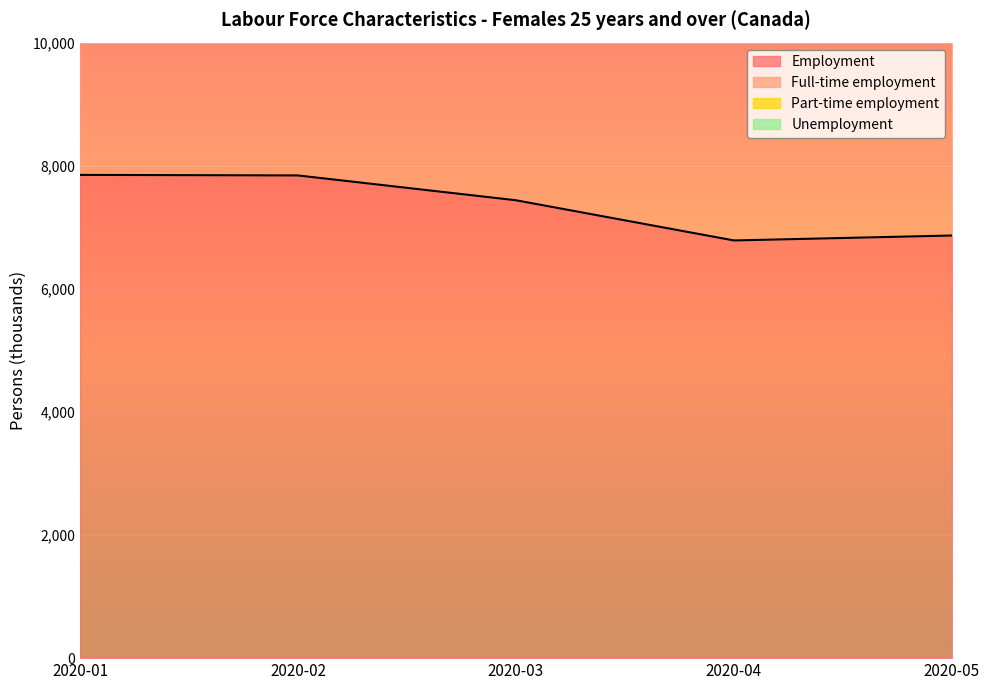

What is the highest value of the Unemployment series?

16082.9